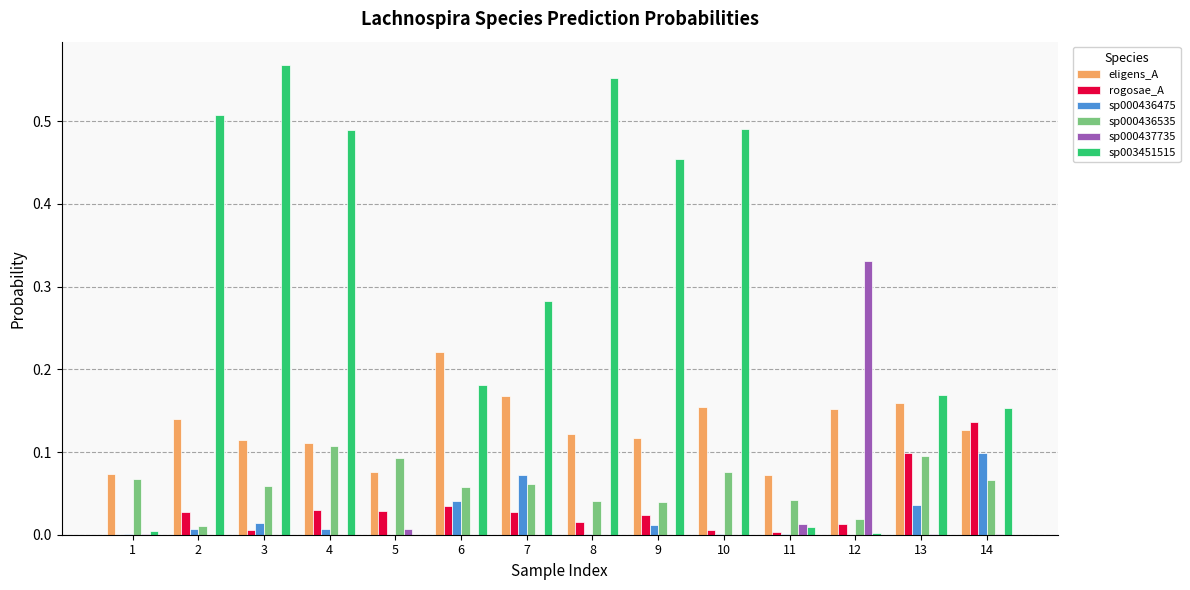

True or false: rogosae_A has a value of 0.0 at 2.

True